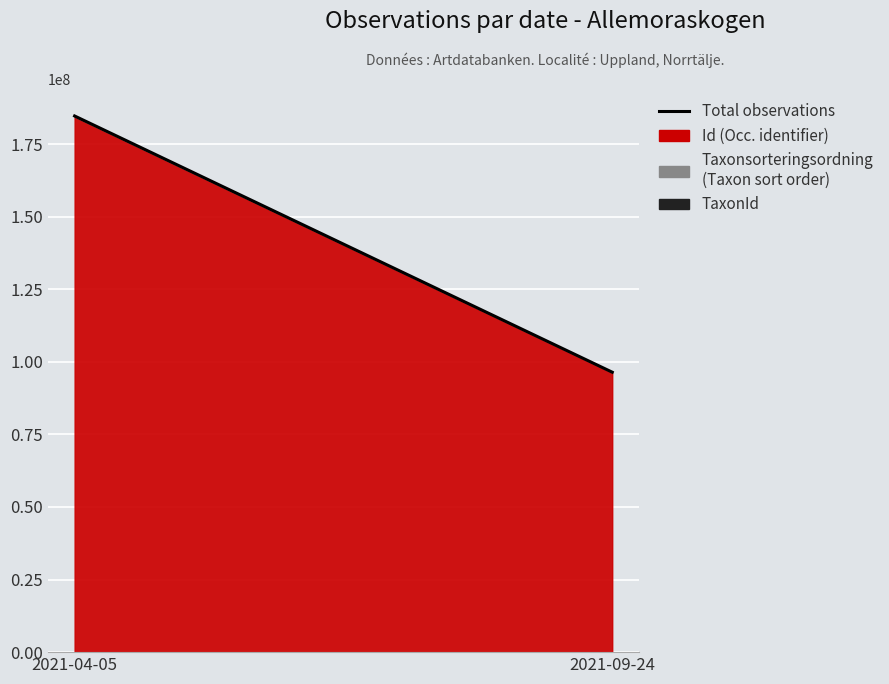

How many data points does each series have?

2